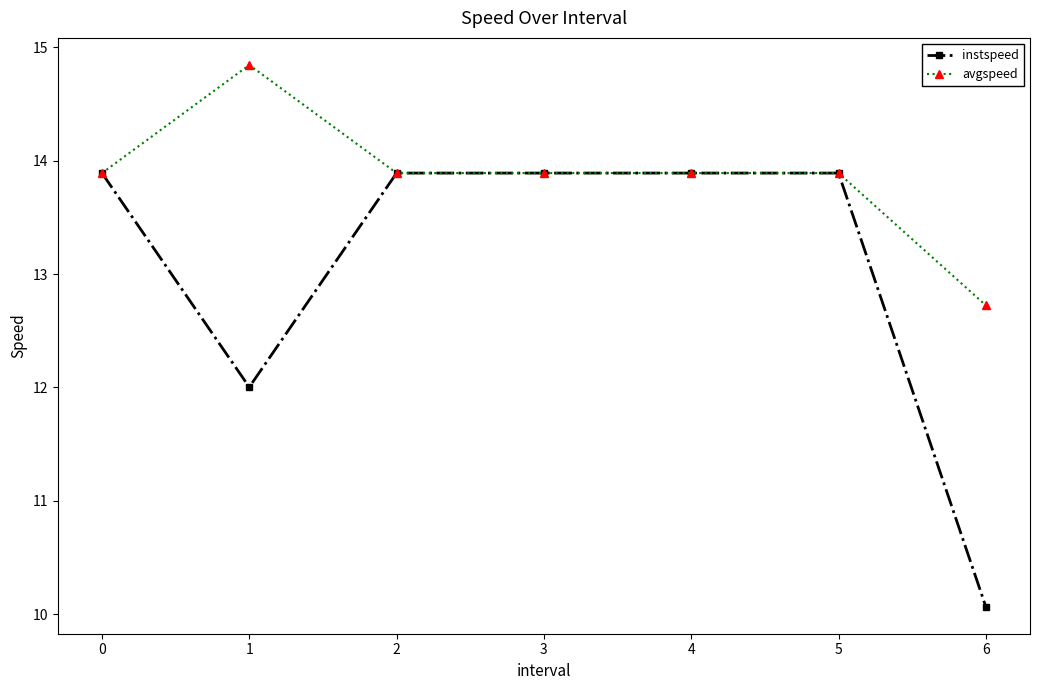

Which series has the widest spread of values?

instspeed